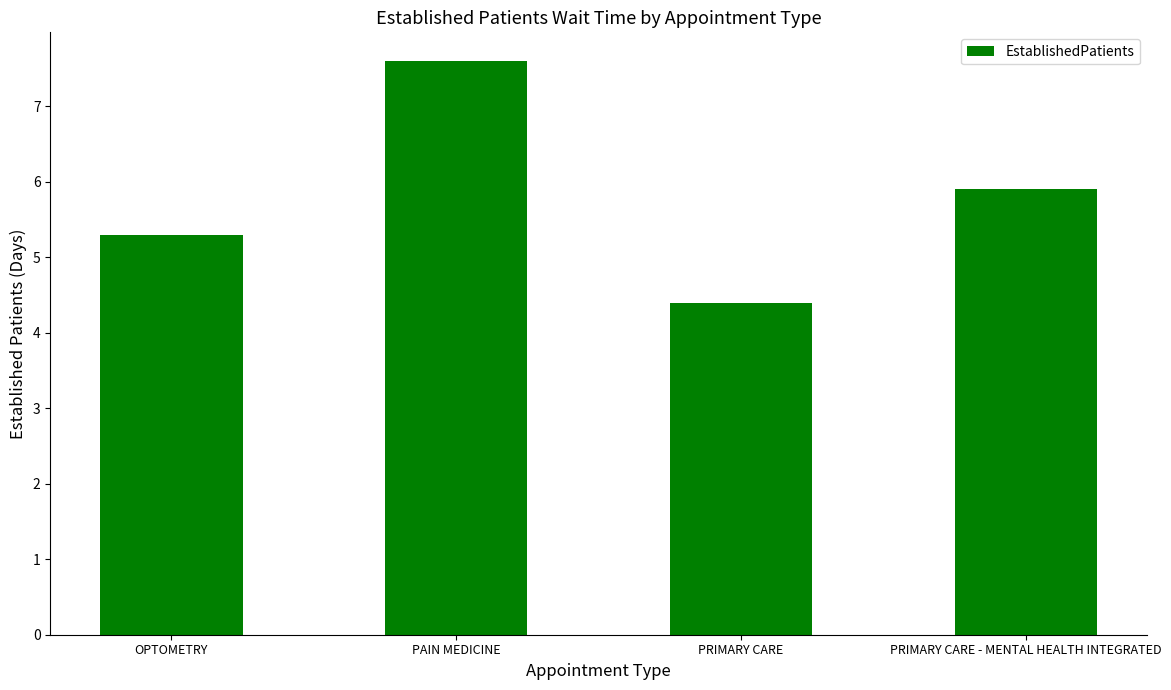

How many categories are shown in the chart?

4